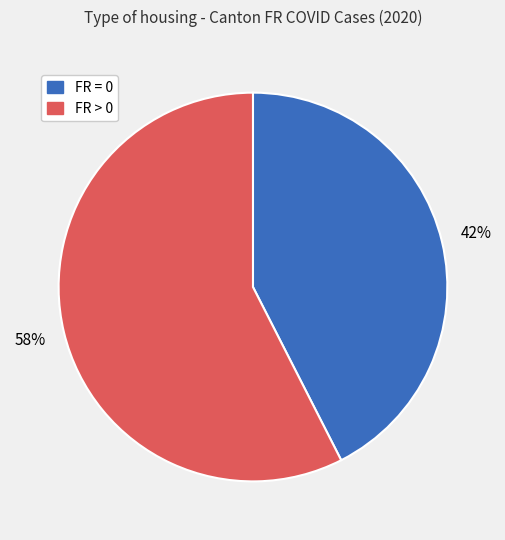

To the nearest percent, what is the average slice percentage?

50%